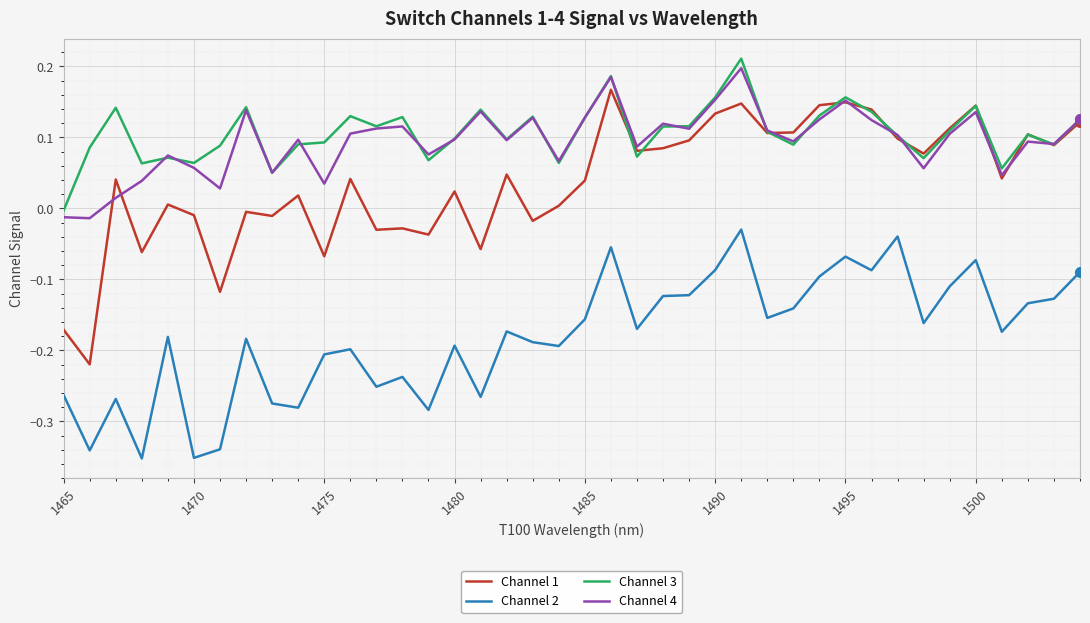

Which series has the largest range (max minus min)?

Channel 1